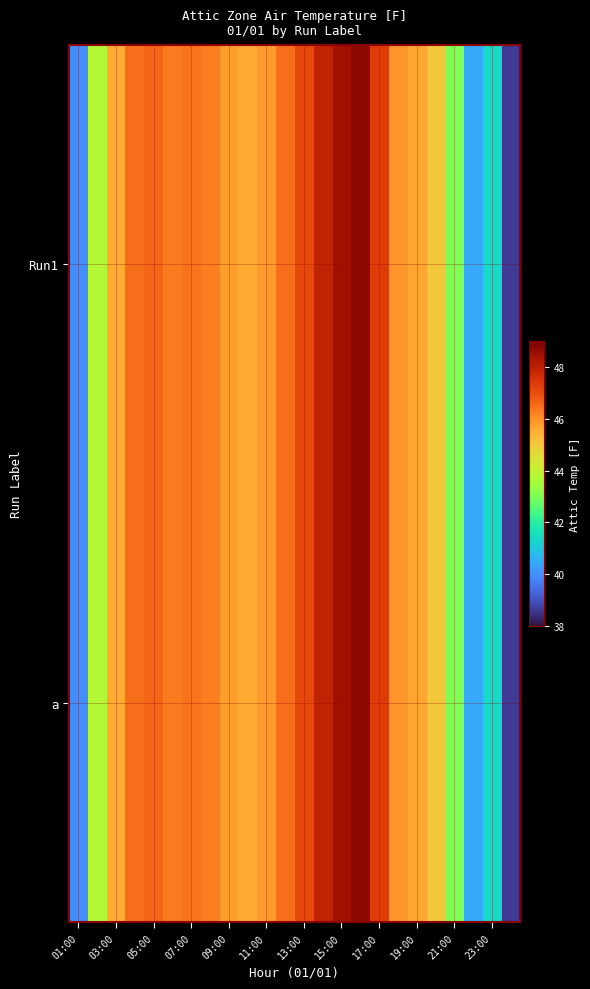

At how many categories does at least one series exceed 39?

23